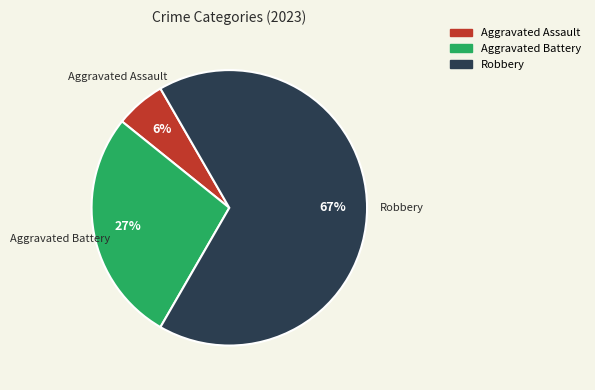

True or false: Robbery accounts for 54% of the total.

False